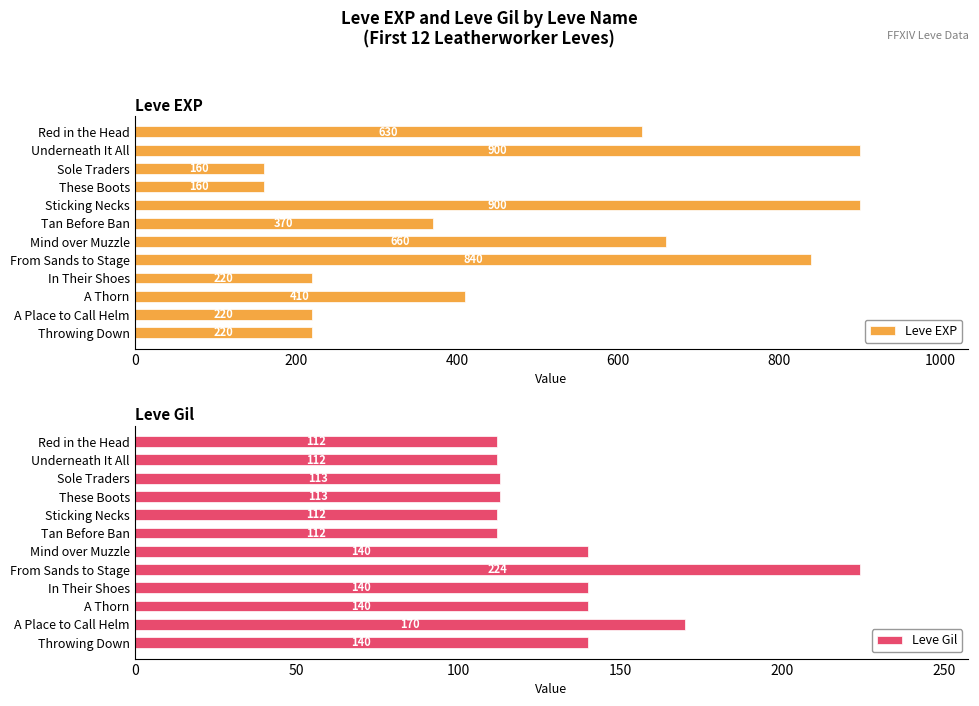

True or false: Leve EXP has a value of 900 at Sticking Necks.

True